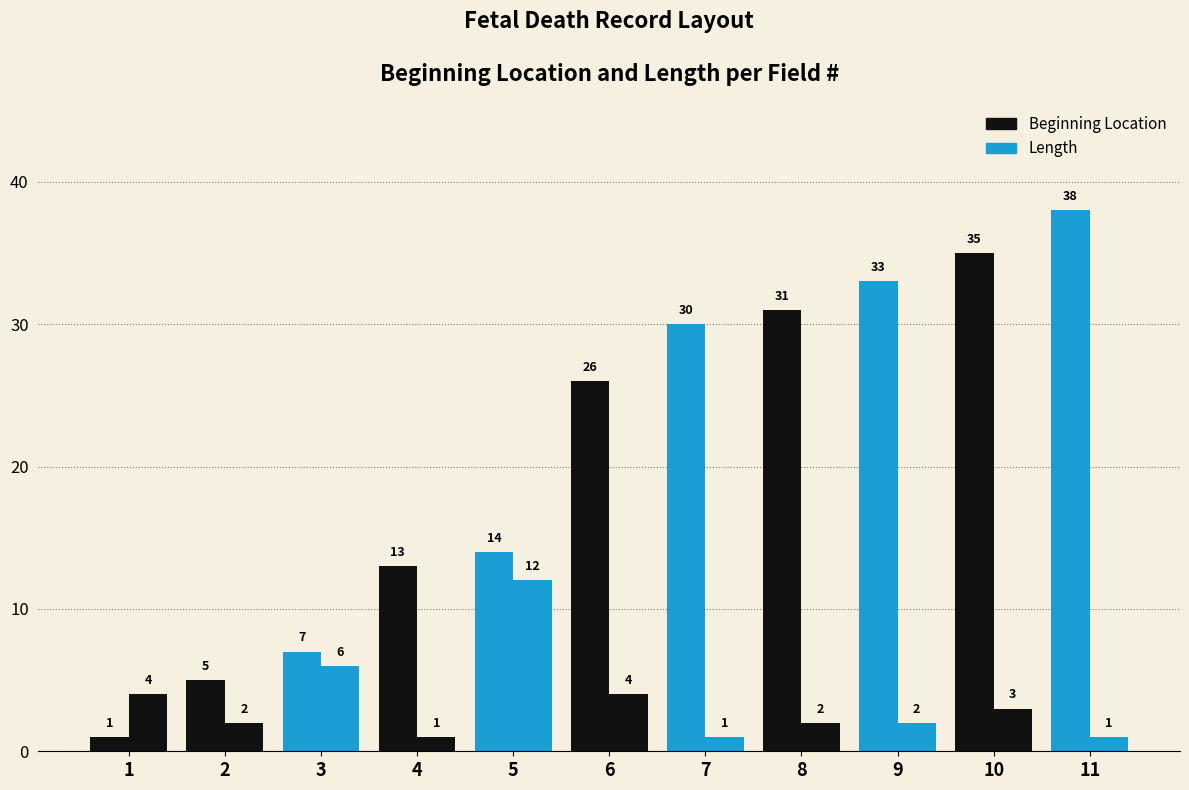

What is the value of the Length bar at the 7th from the left?

1